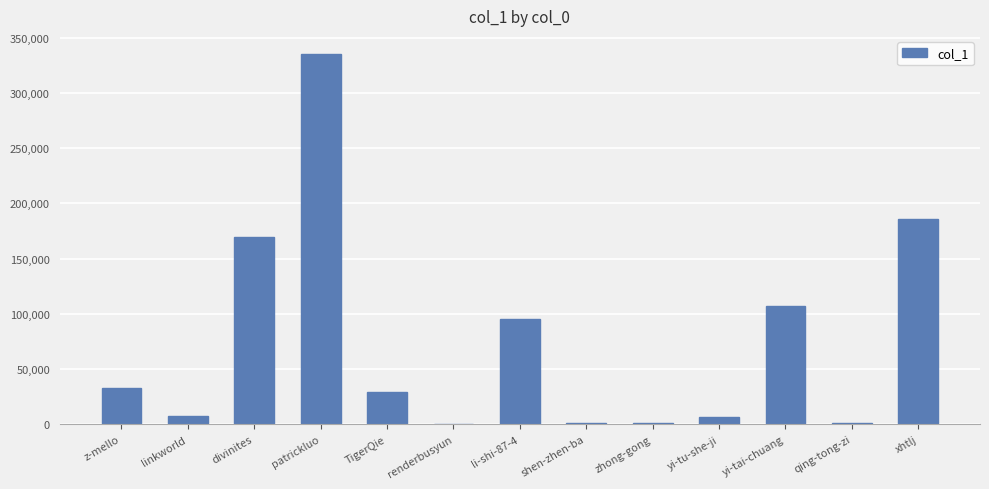

The value at TigerQie is 29237. True or false?

True